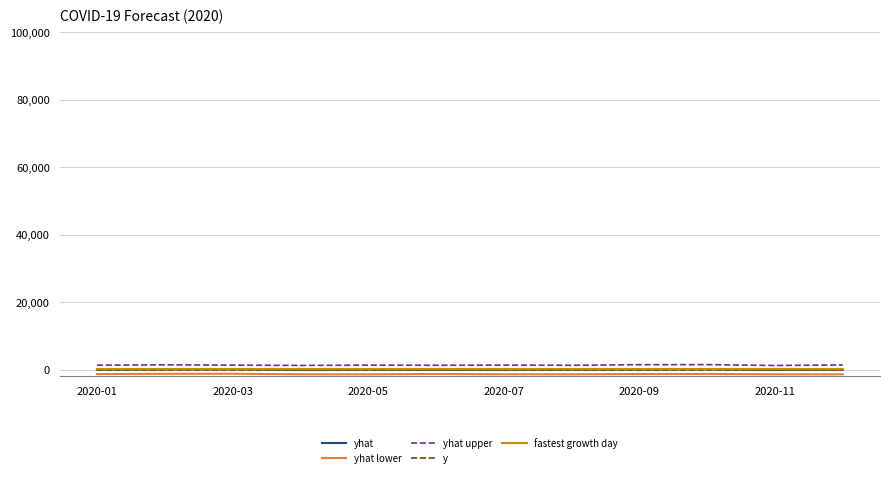

True or false: yhat upper and yhat intersect in this chart.

False